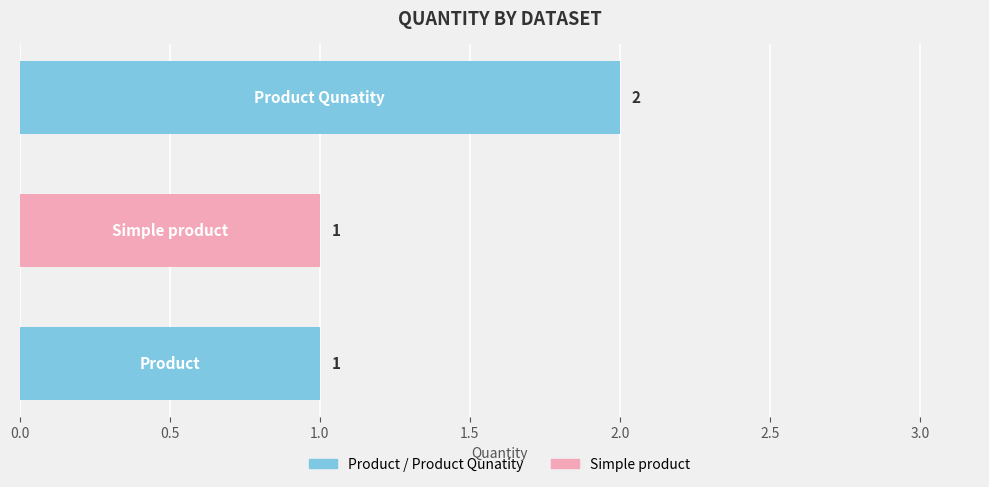

What is the sum of all values?

4